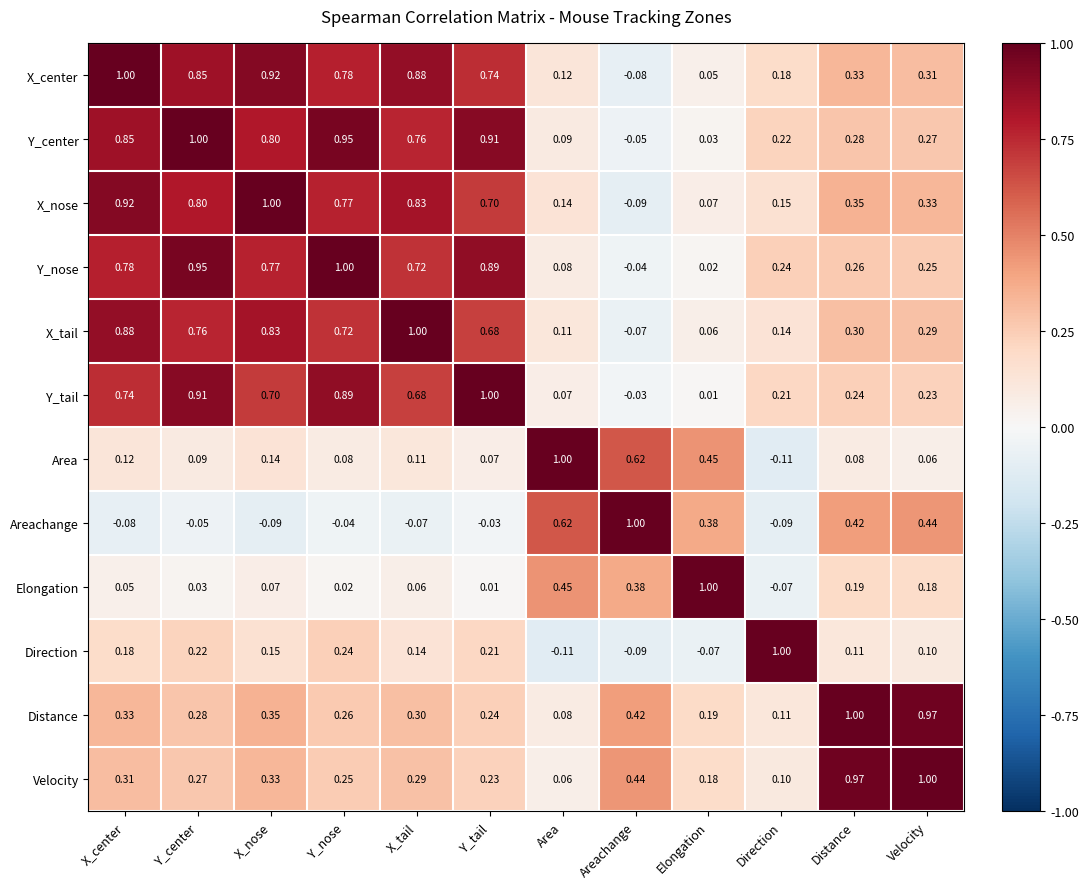

How many negative values does the Elongation series have?

1